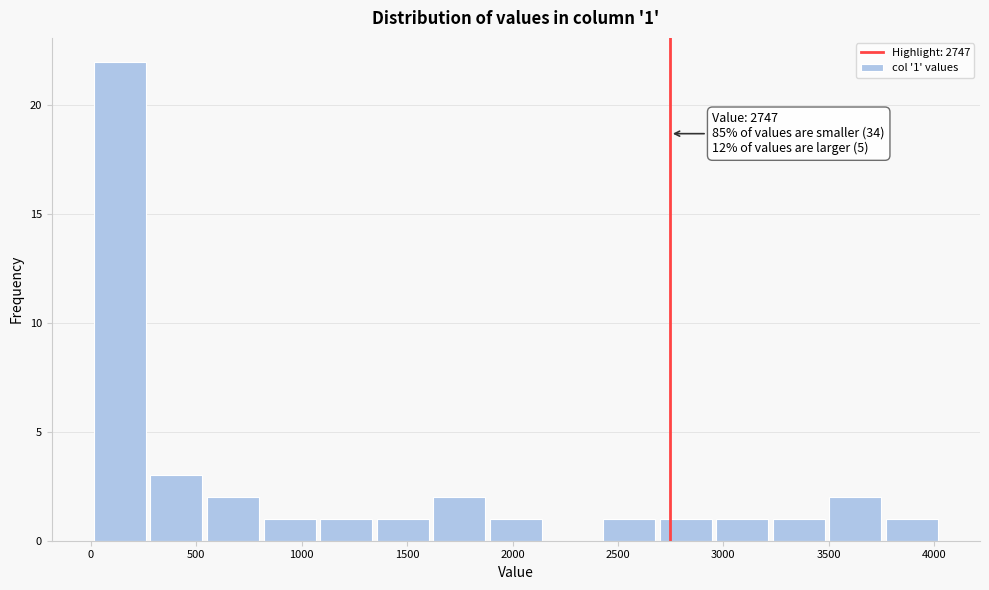

Which range on the x-axis has the tallest bar?

0 to 250